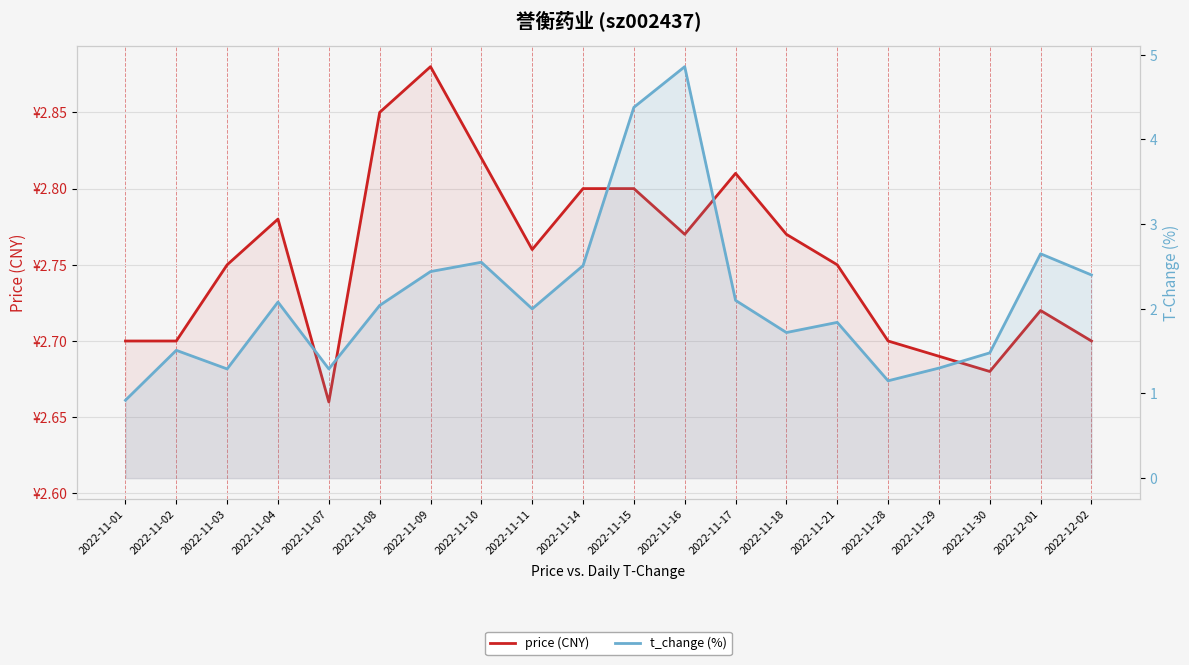

Does the chart display data point markers on the line(s)?

No